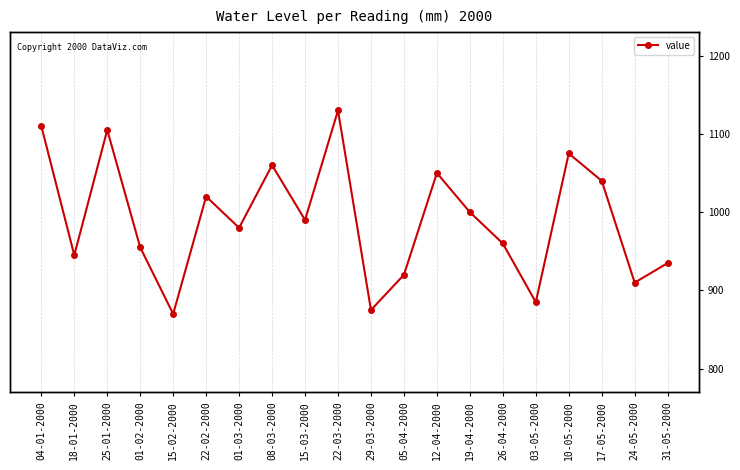

Is it true that the value at 12-04-2000 is 1050?

True